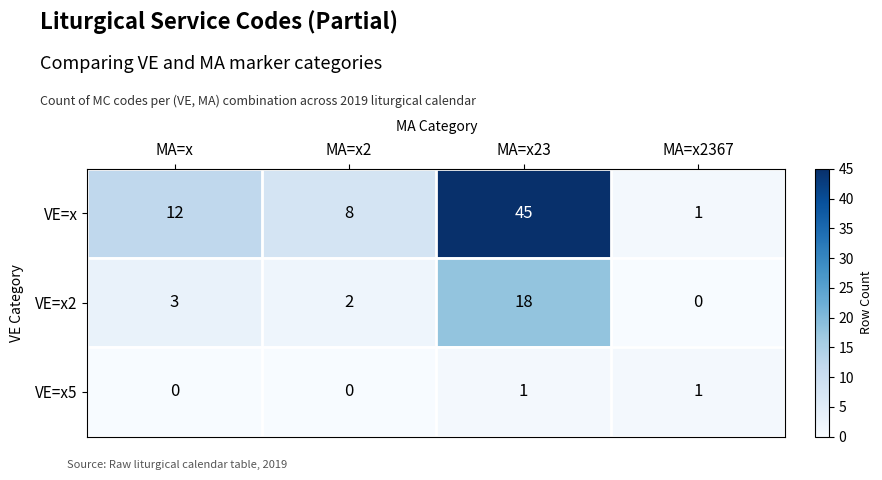

How many distinct data groups are displayed?

3